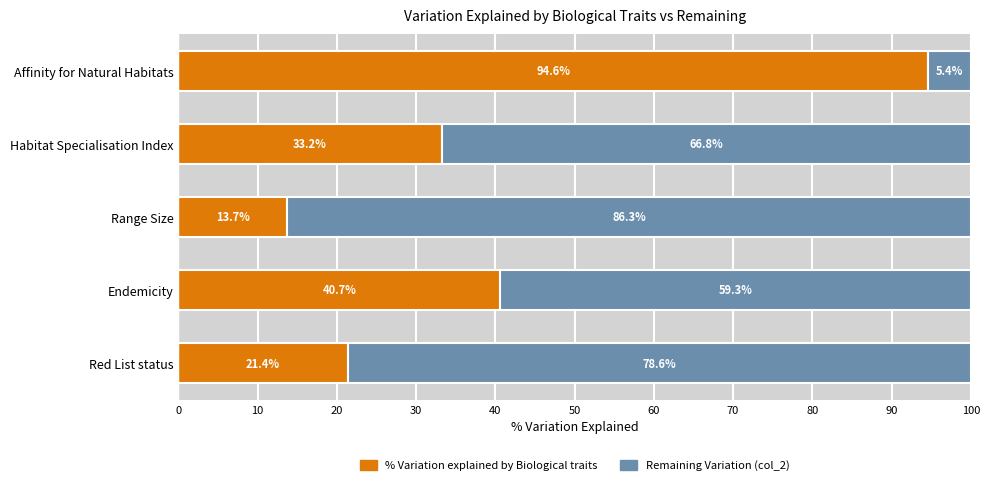

What is the total value across all series at Habitat Specialisation Index?

100.0